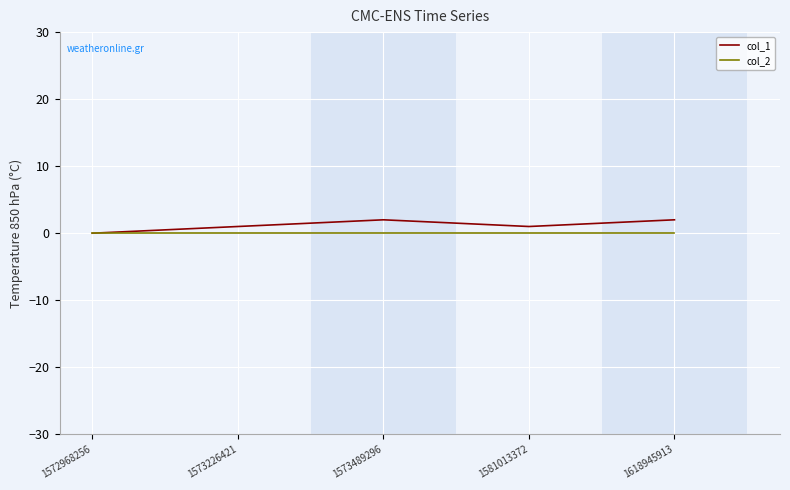

The col_1 series shows 2 at 1573489296. True or false?

True